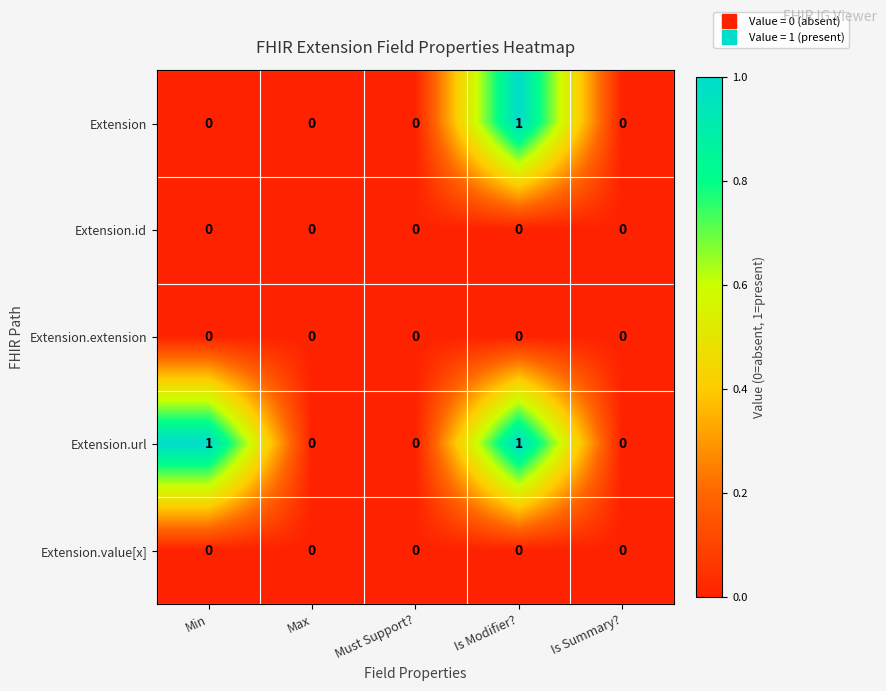

Reading left to right, transcribe all the data shown in this chart.

Extension: 0	0	0	1	0
Extension.id: 0	0	0	0	0
Extension.extension: 0	0	0	0	0
Extension.url: 1	0	0	1	0
Extension.value[x]: 0	0	0	0	0